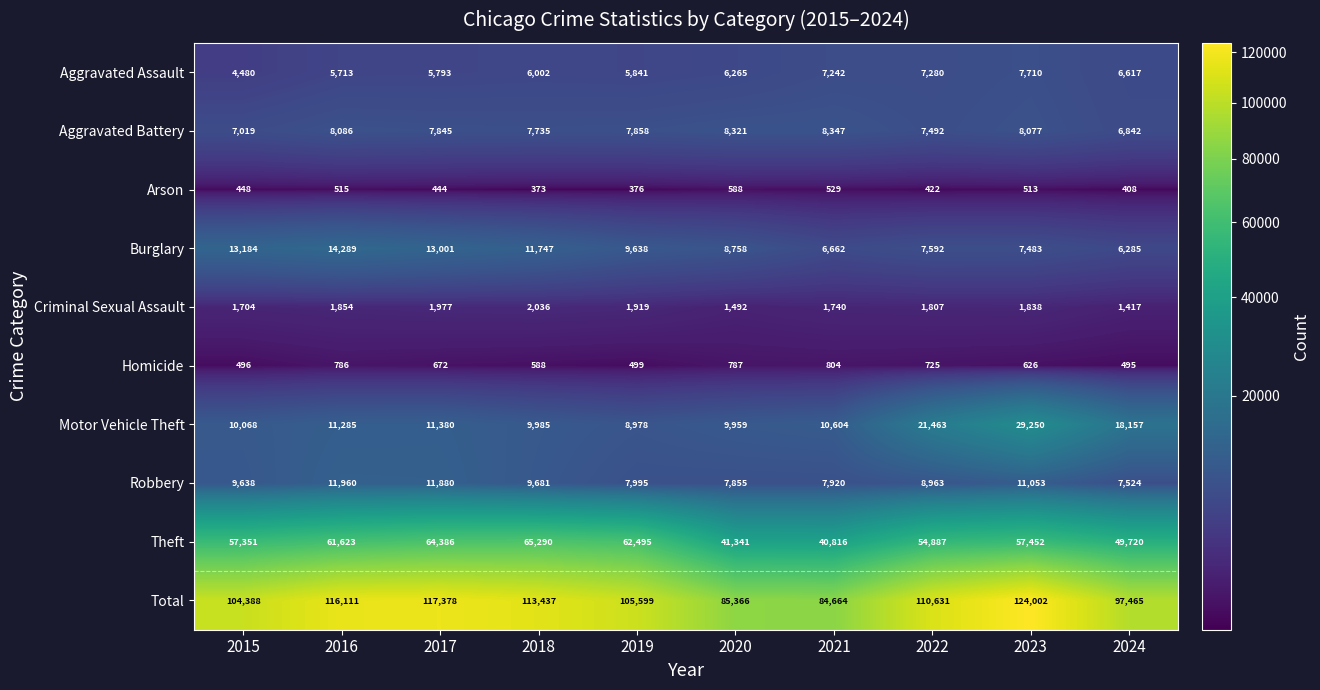

What is the total value across all series at 2019?

211198